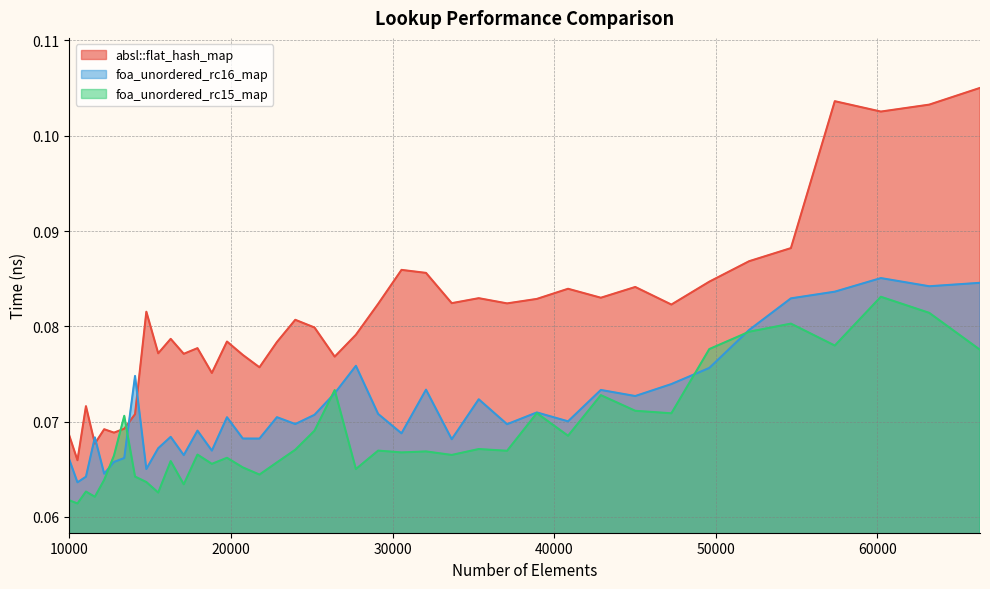

At which category does foa_unordered_rc16_map reach its first local peak?

11576